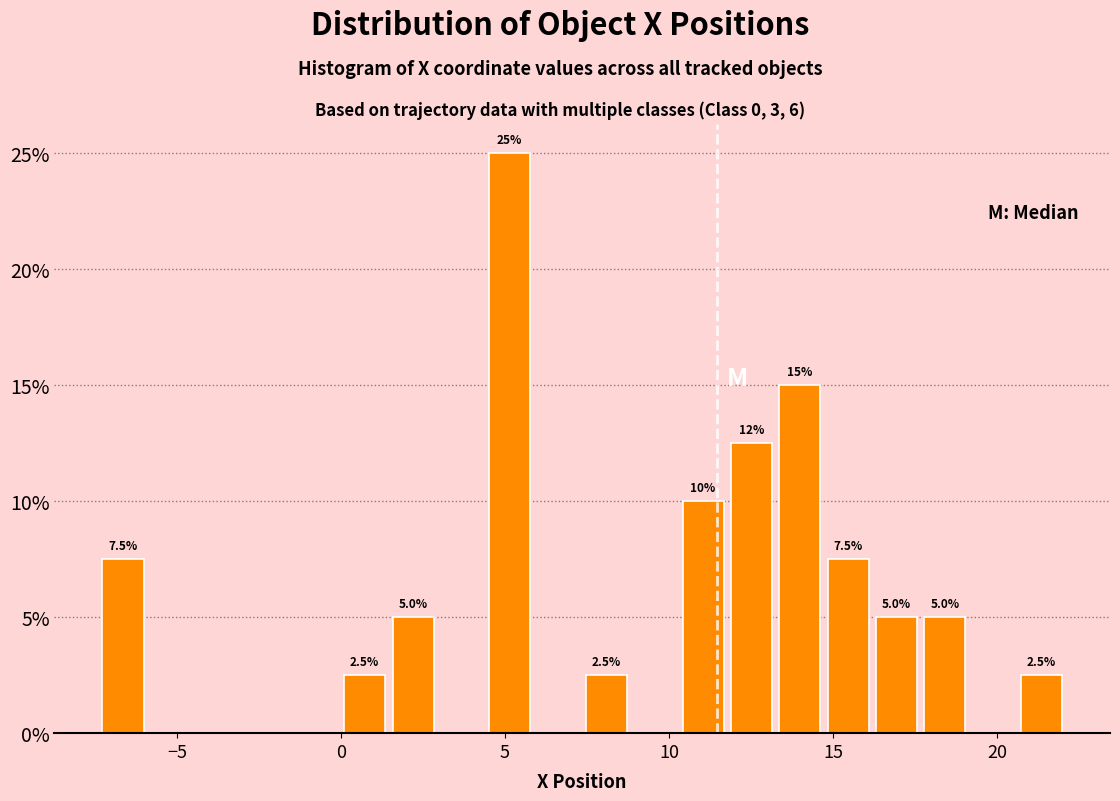

Around what value on the x-axis is the tallest bar? Give the approximate position of its centre, as read against the axis.

5.0